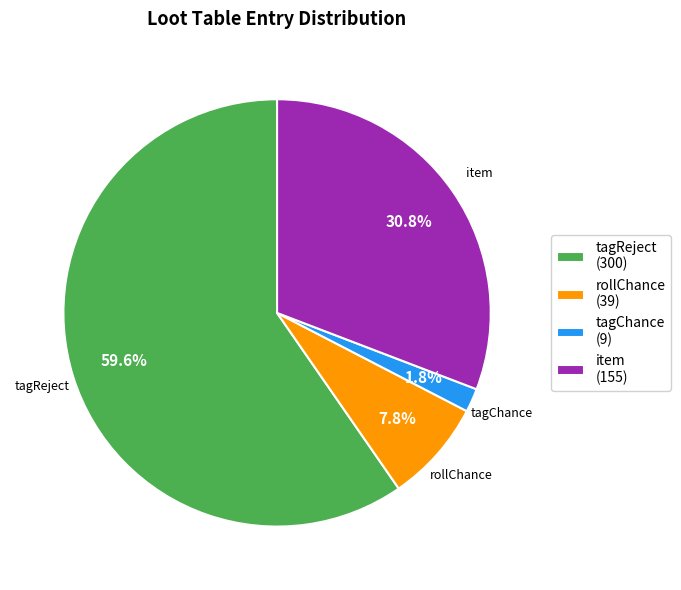

How much of the chart is everything except tagReject?

40.4%